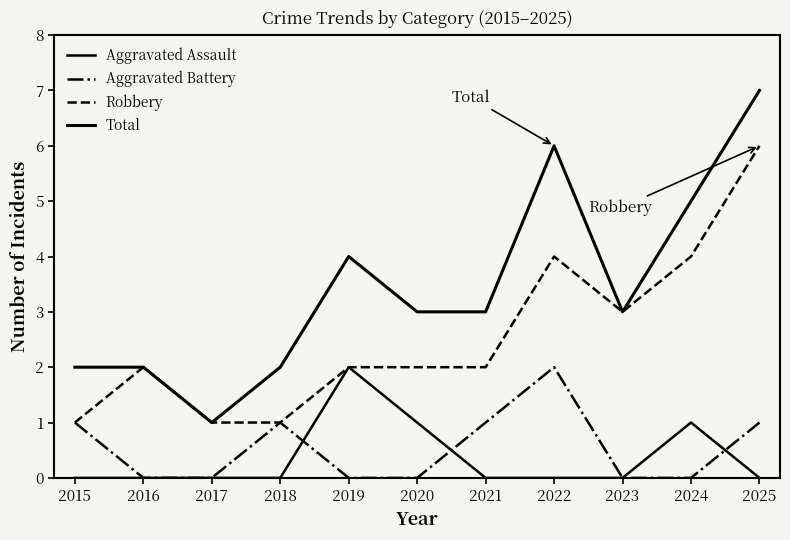

Is it true that Aggravated Assault equals -1 at 2022?

False